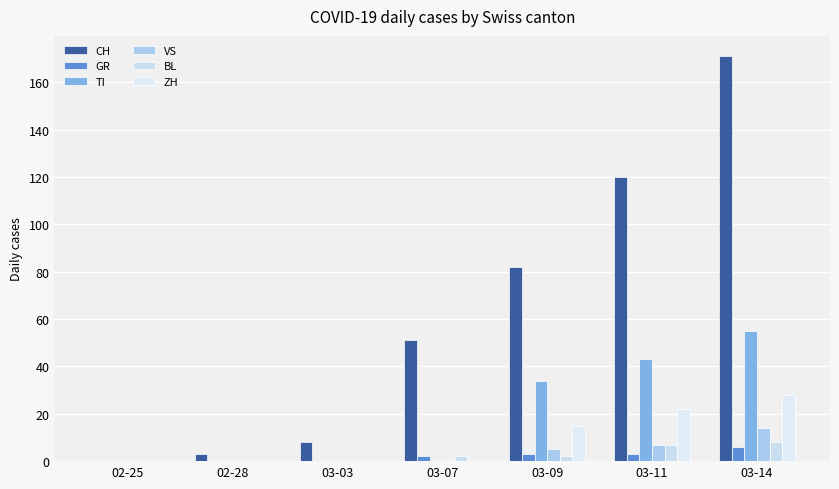

What is the difference between the second highest and minimum values in the TI series?

43